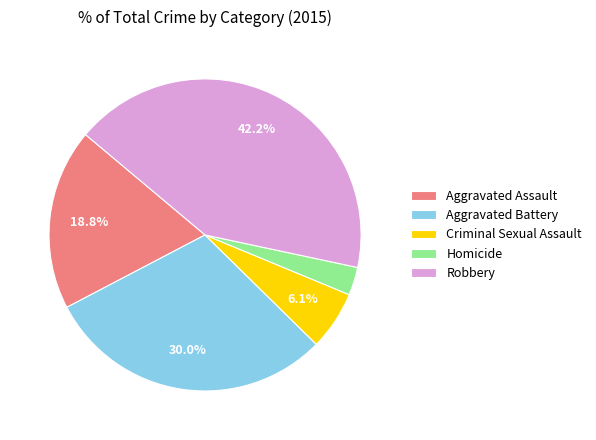

Does any single category account for the majority?

No